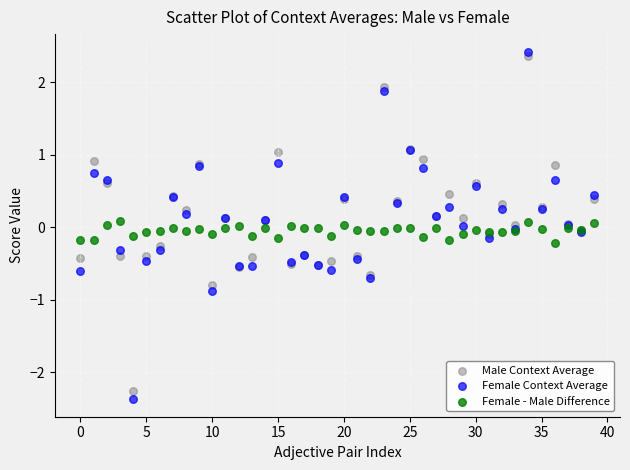

Which series reaches the maximum Y coordinate?

Female Context Average